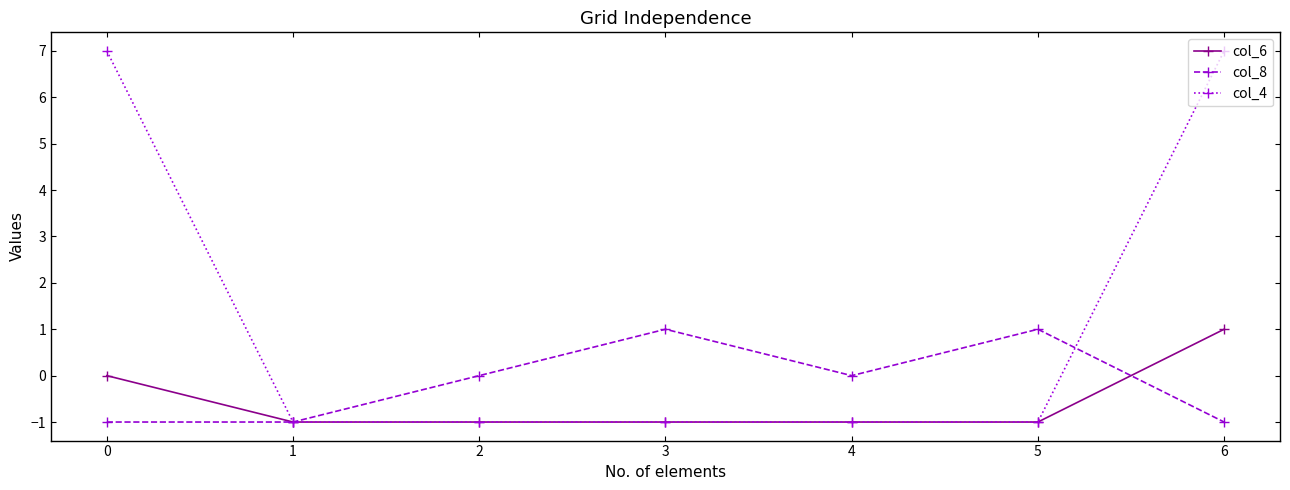

What is the highest value of the col_8 series?

1